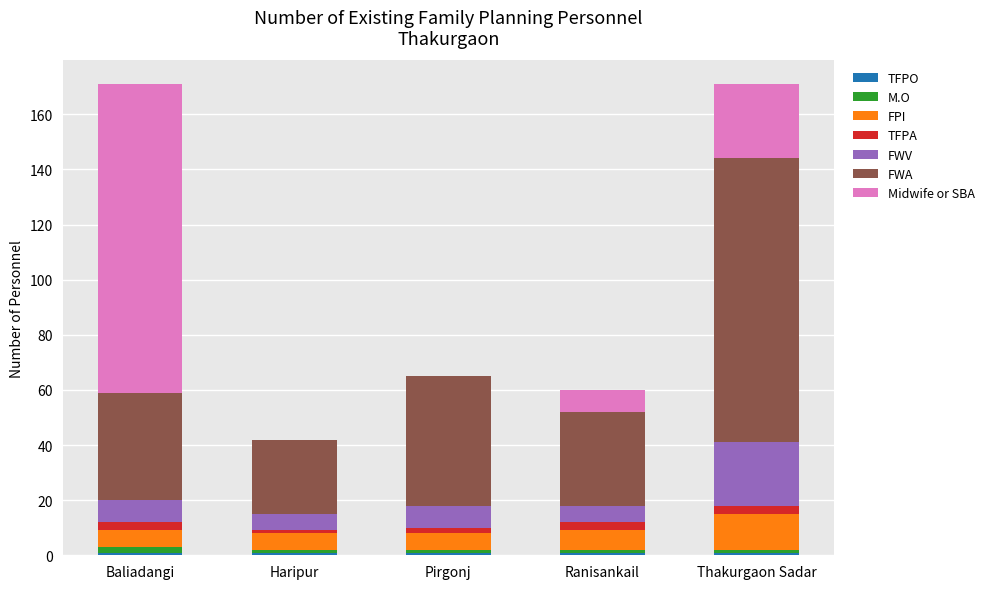

Are the bars grouped side by side (vs. stacked)?

No